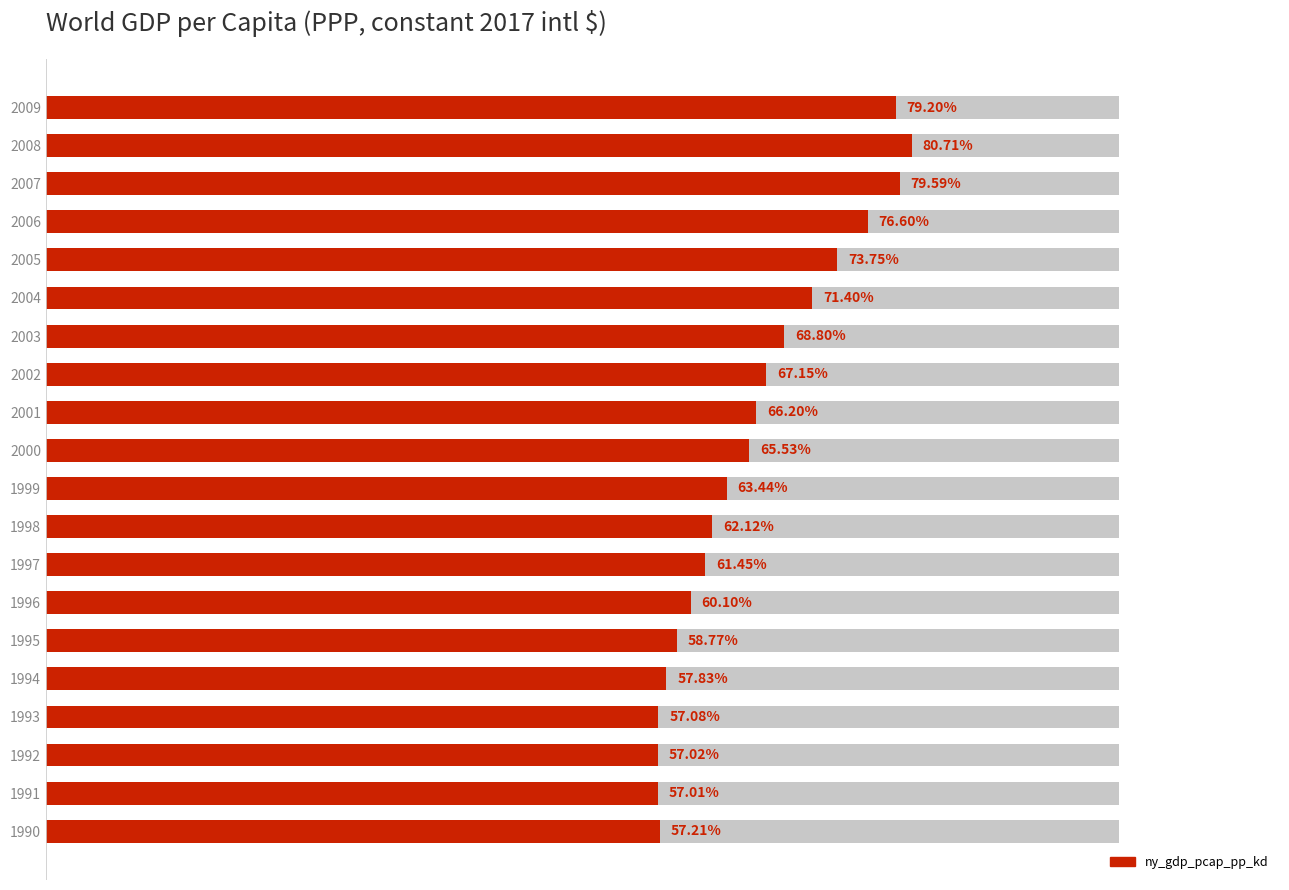

Between 2001 and 2005, which is larger?

2005